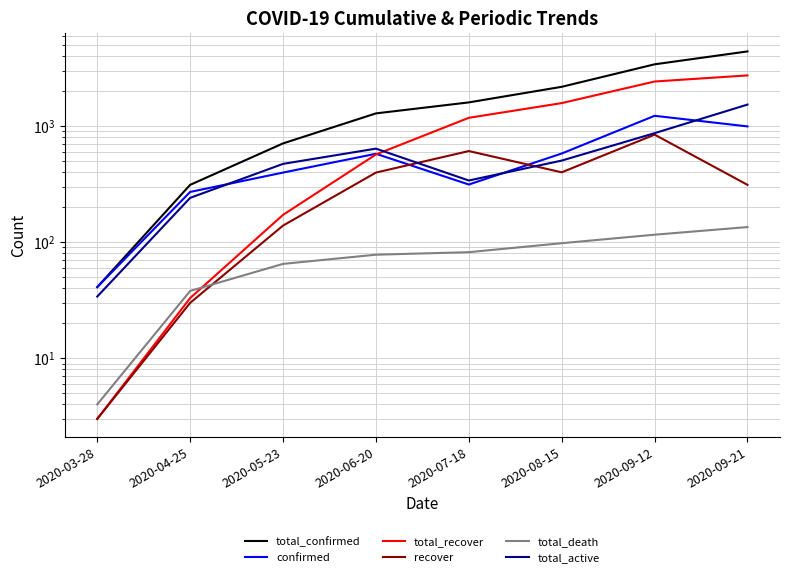

What is the lowest value of the total_confirmed series?

41